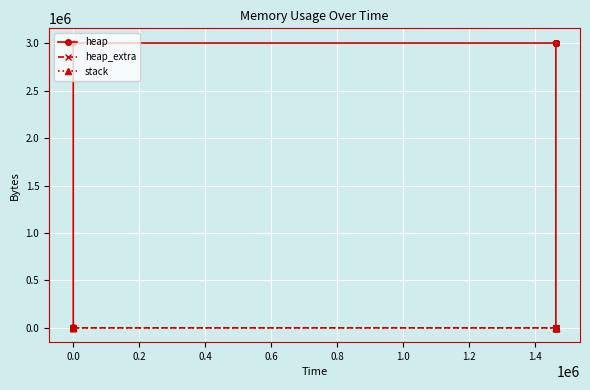

Reading left to right, transcribe all the data shown in this chart.

heap: 0	472	4568	3004568	3004629	3005101	3009197	3009197	3005101	3004629	3000533	3000061	3000000	0
heap_extra: 0	16	24	32	43	59	67	67	59	43	35	19	8	0
stack: 0	0	0	0	0	0	0	0	0	0	0	0	0	0